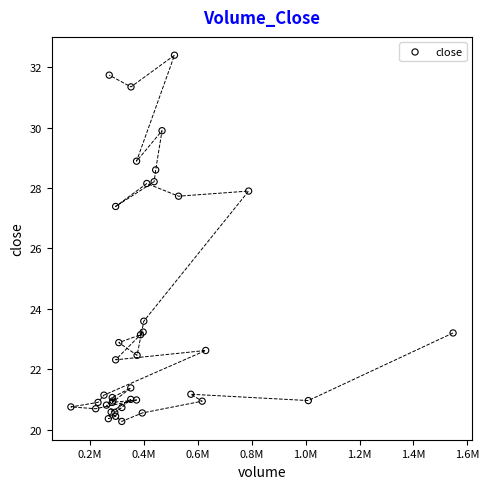

What Y value in the scatter plot is closest to 26?

27.4